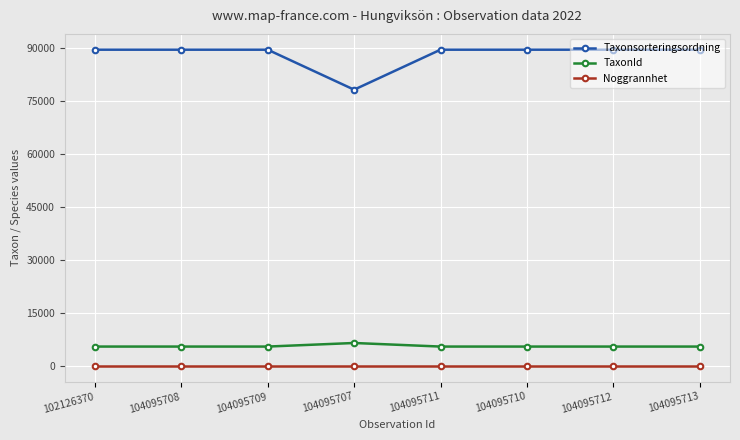

What is the greatest value displayed?

89412